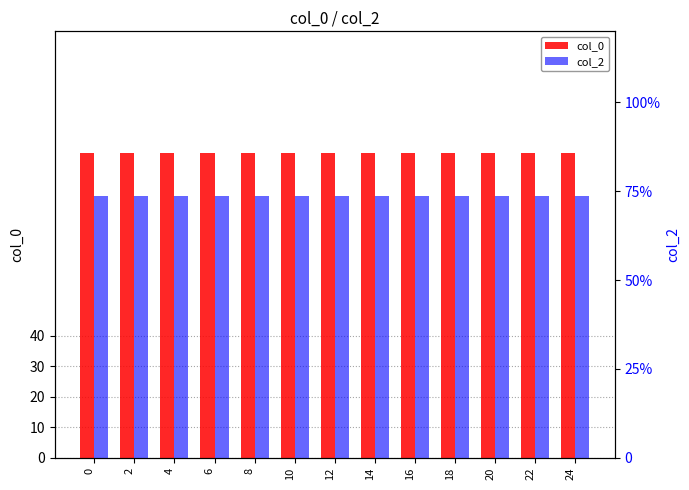

What is the highest value of the col_2 series?

0.1